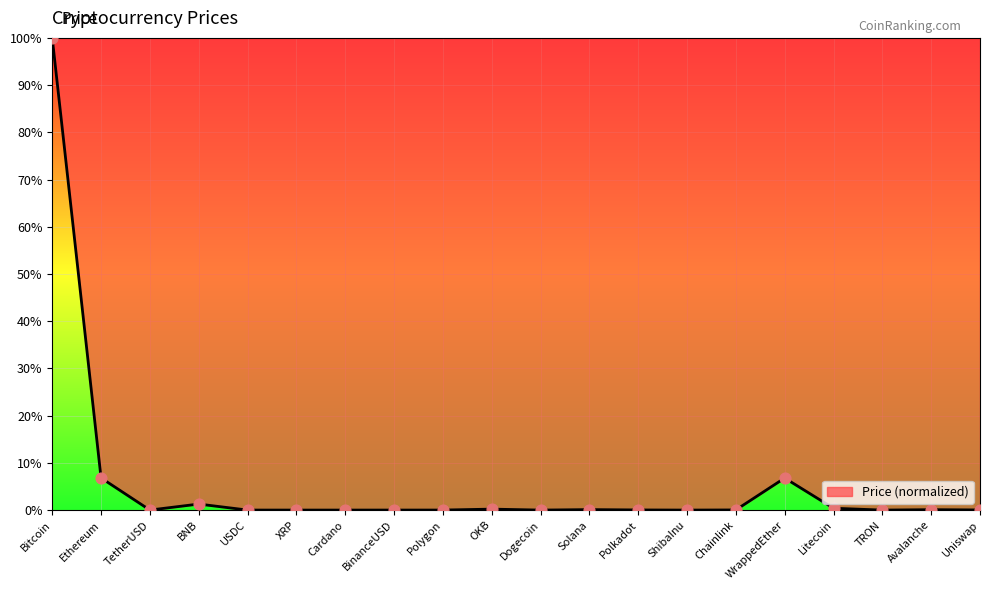

What is the change in value from OKB to Avalanche?

-0.1